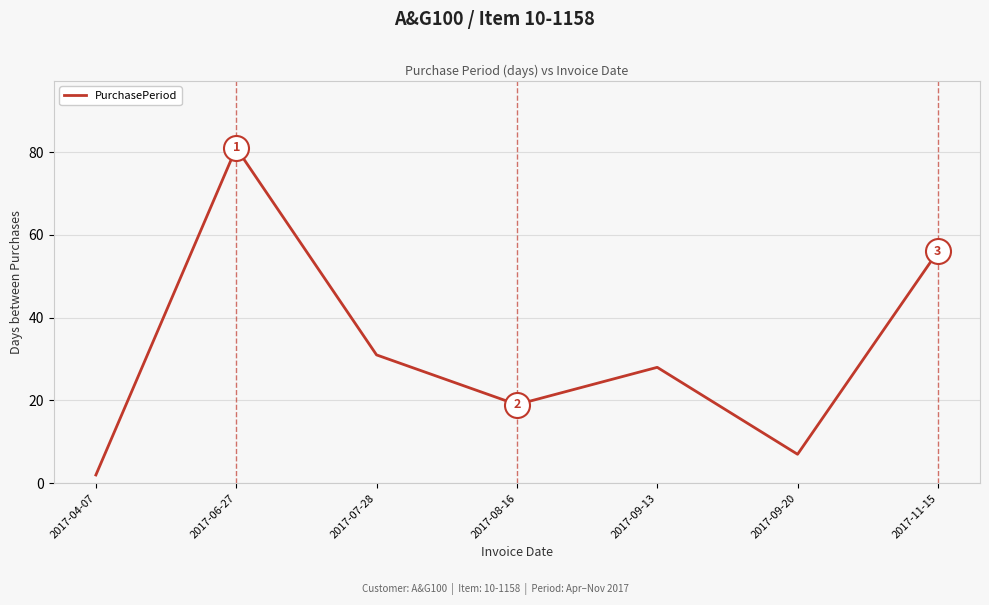

What is the change in value from 2017-04-07 to 2017-08-16?

+17